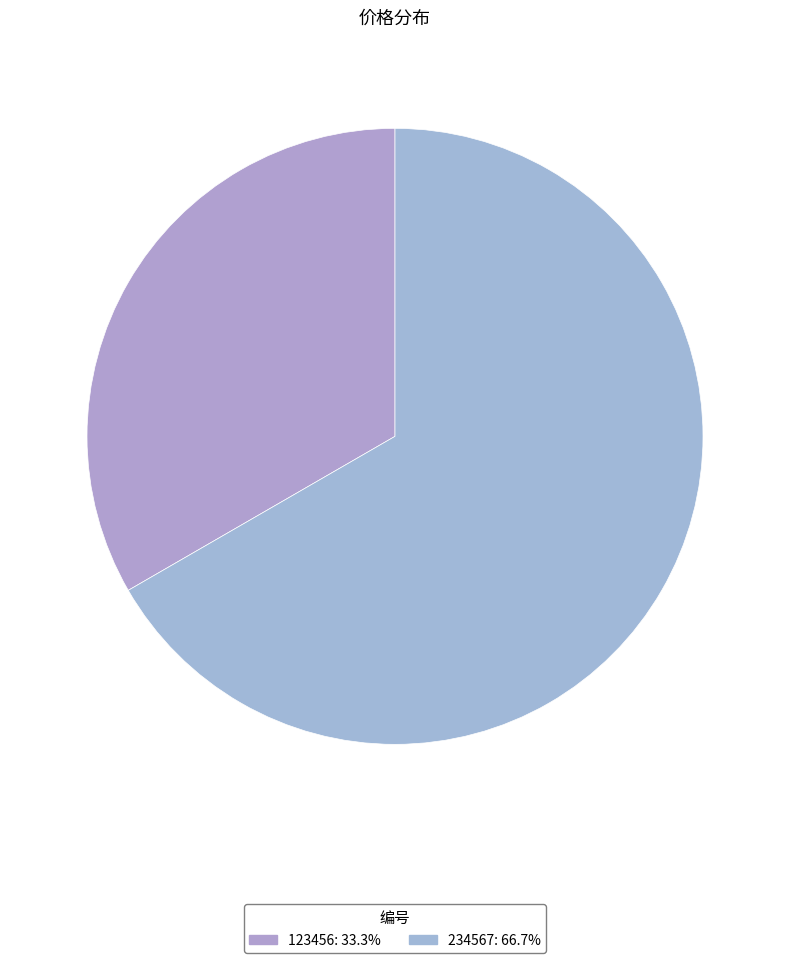

Which slice is the smallest?

123456